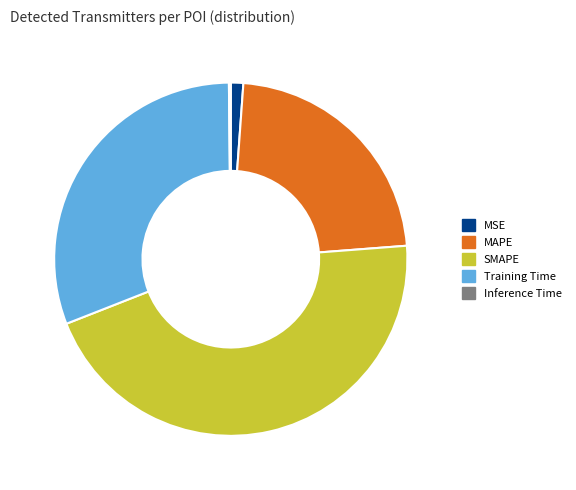

True or false: Training Time accounts for 31% of the total.

True